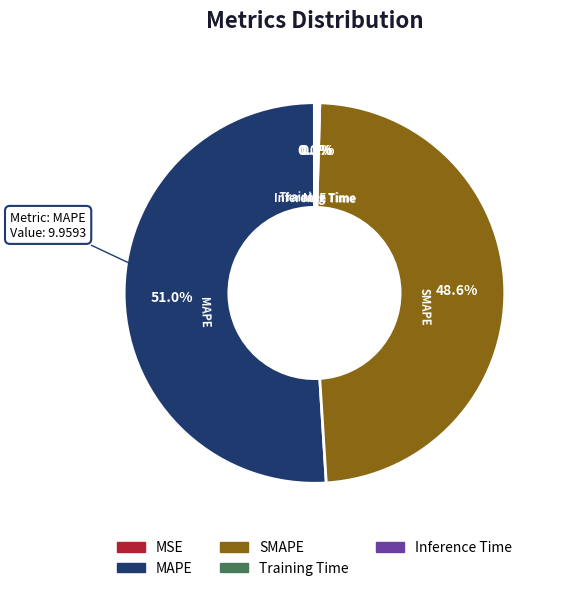

To the nearest percent, what is the average slice percentage?

20%